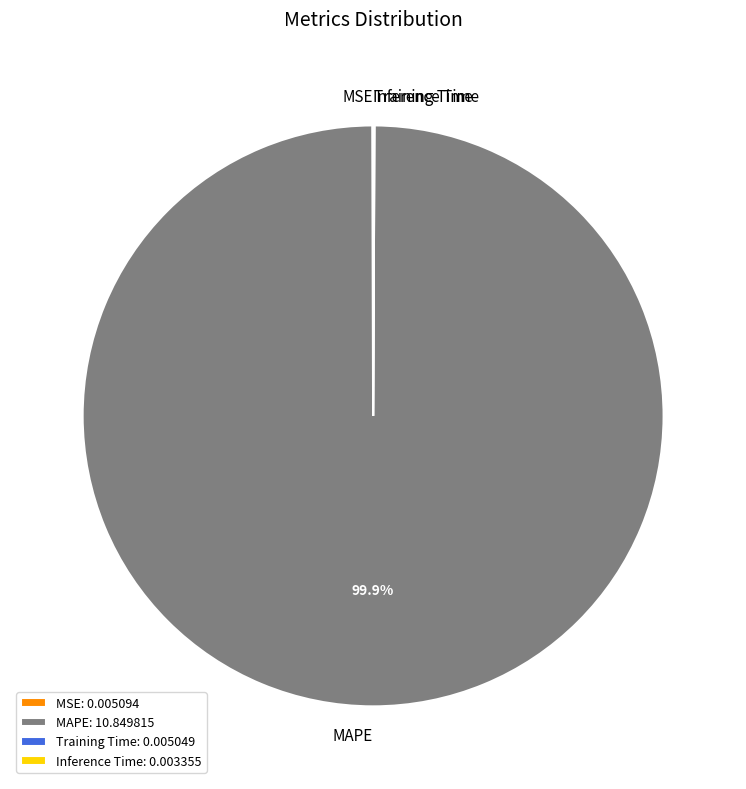

Is there any slice that represents more than half of the pie?

Yes